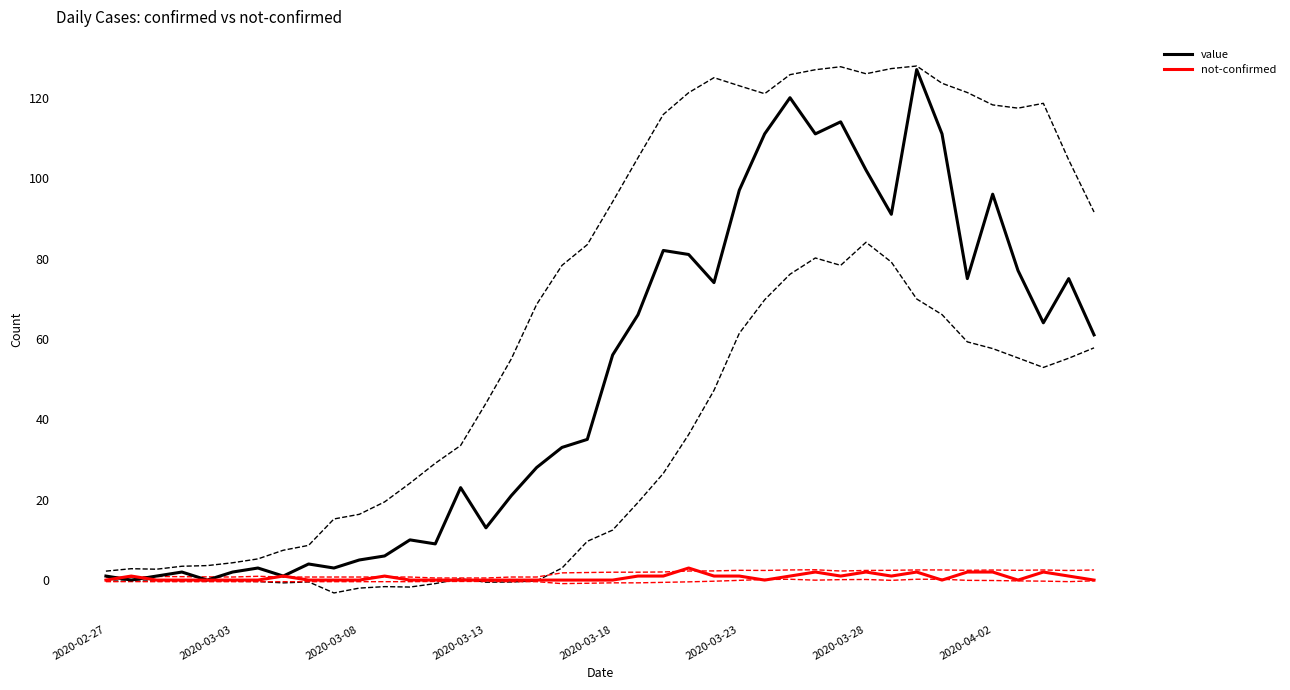

Is this an area chart (filled region under the line)?

No